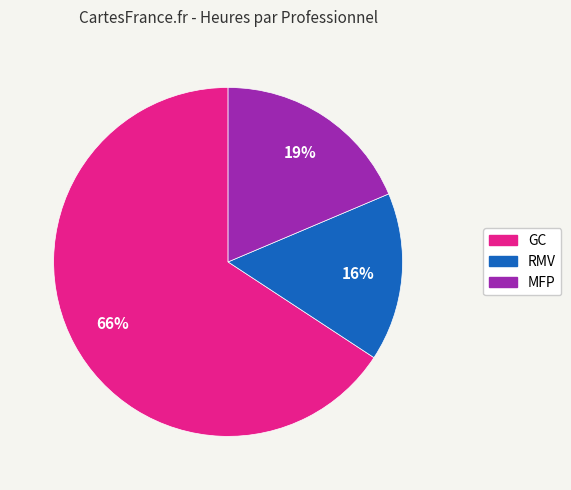

Is there a majority slice in this chart?

Yes